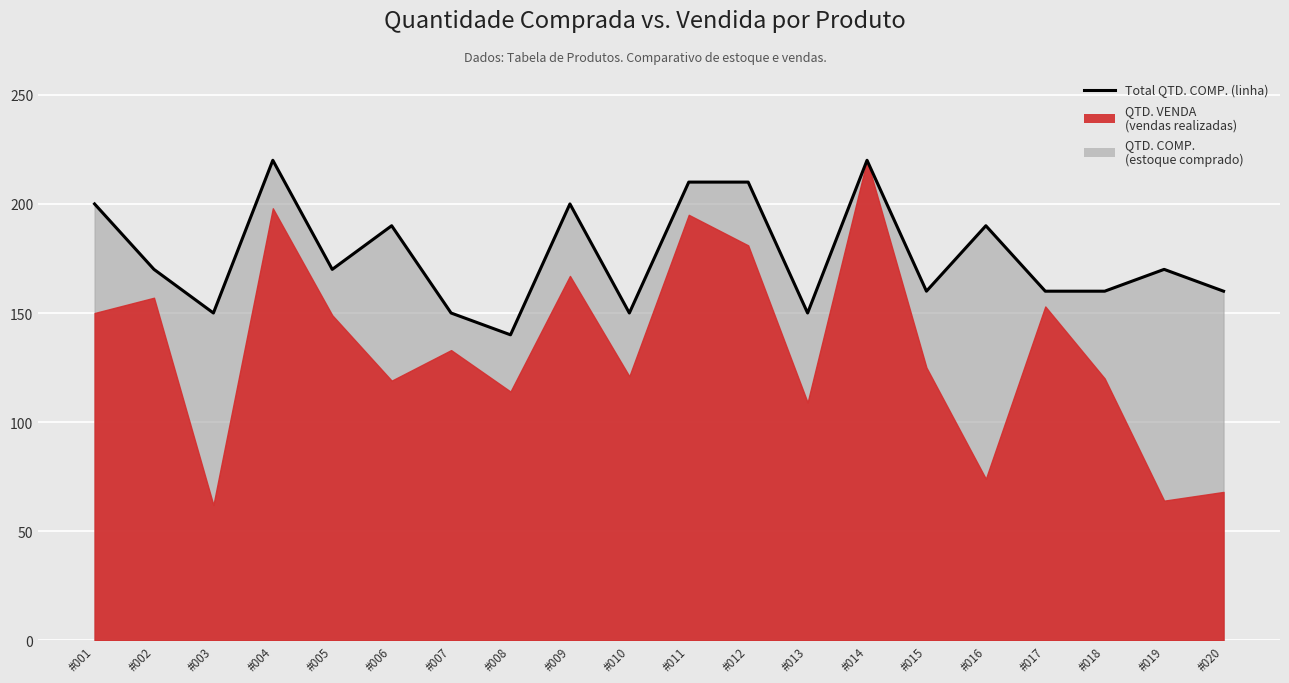

At which category does the data reach its first local peak?

#004